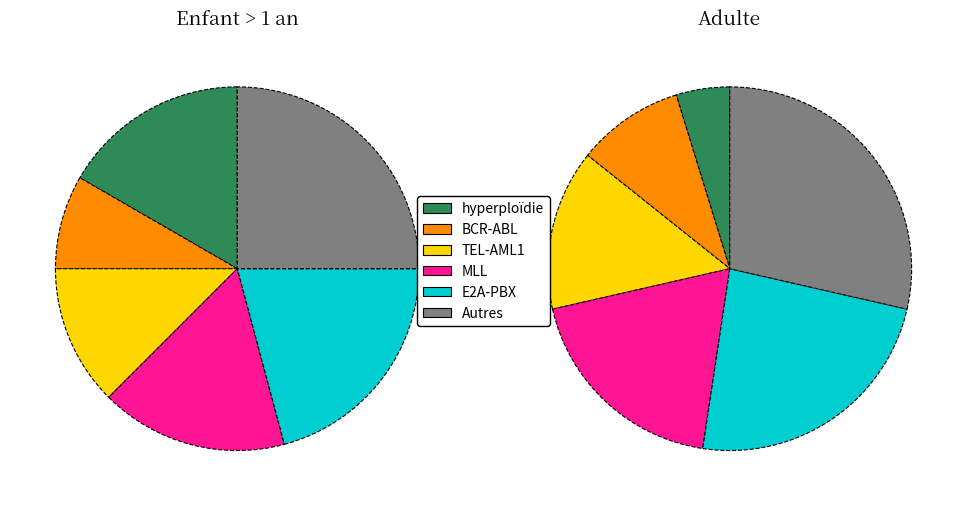

How many segments does this pie chart have?

6